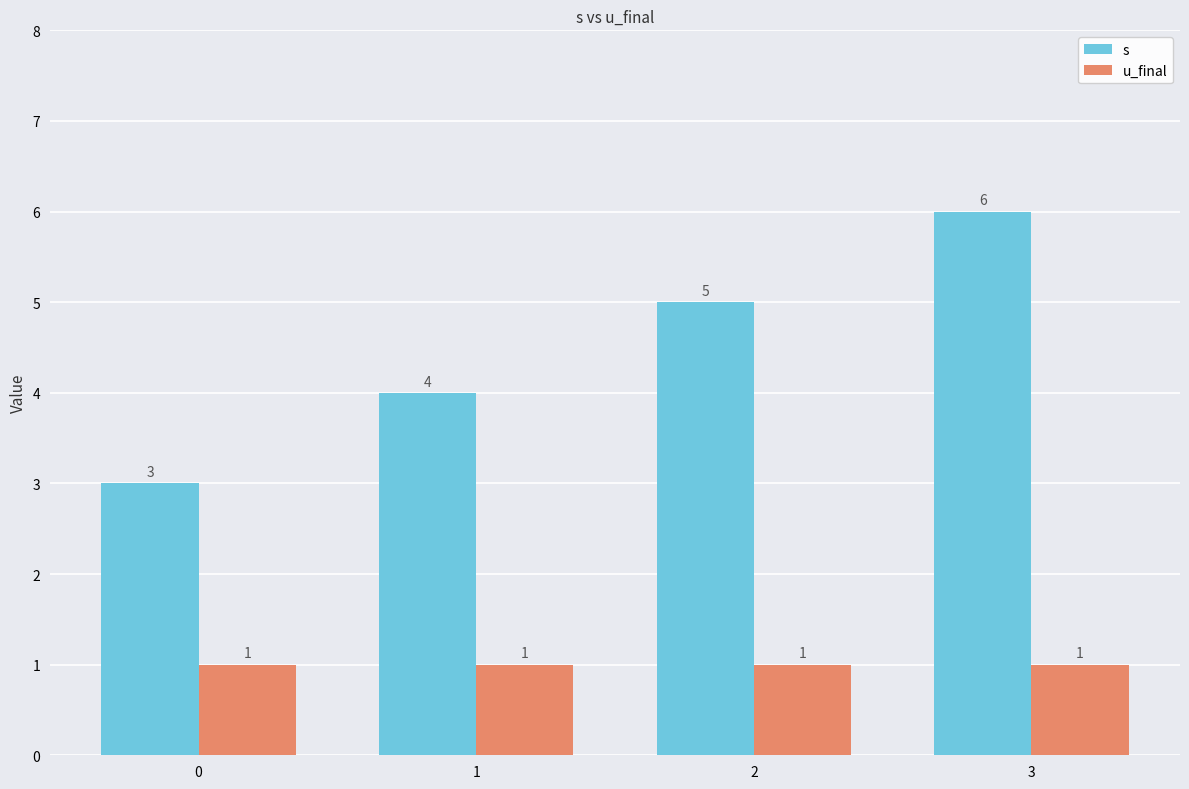

What is the smallest value displayed?

1